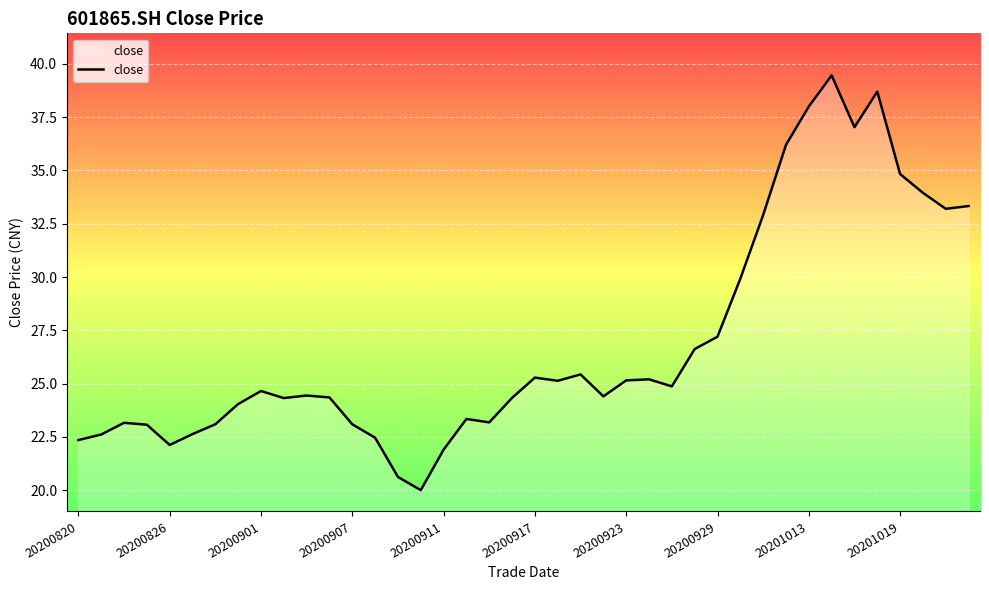

What is the difference between the maximum and minimum values?

19.5